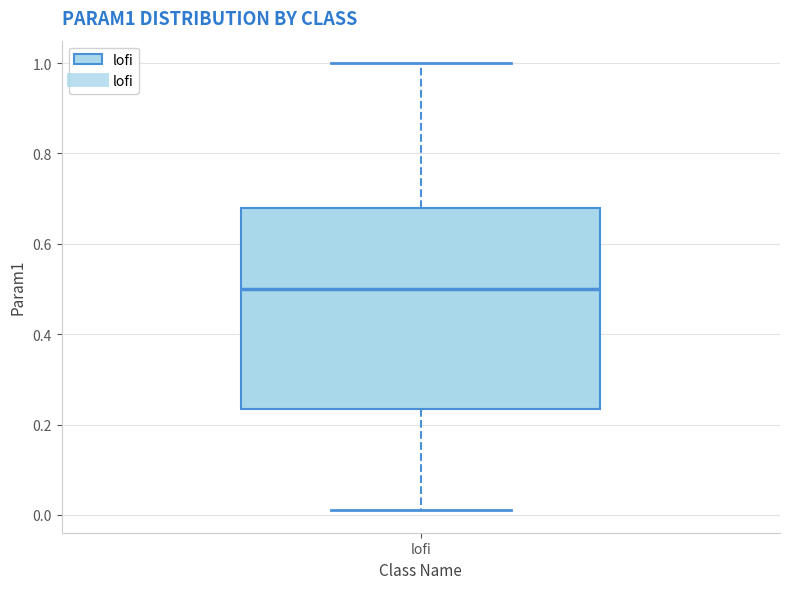

Read this box plot against the y-axis: the position of the median line, the range covered by the box, and the ends of both whiskers. The values are not printed on the chart, so give them approximately, as read against the axis.

median 0.50, box 0.24 to 0.68, whiskers 0.02 to 1.00